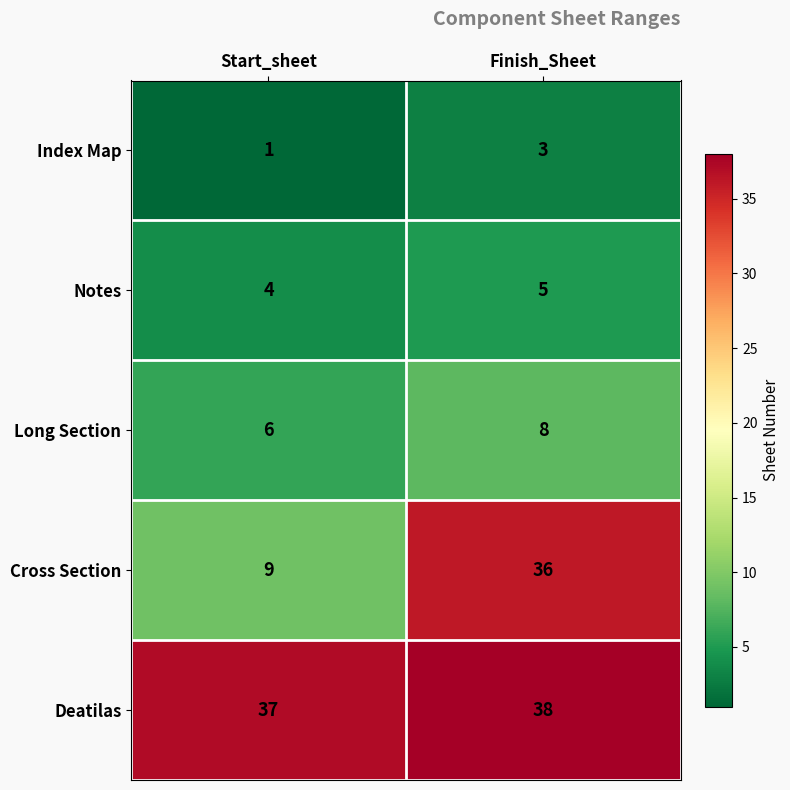

Where is Cross Section nearest to the value 22?

Start_sheet